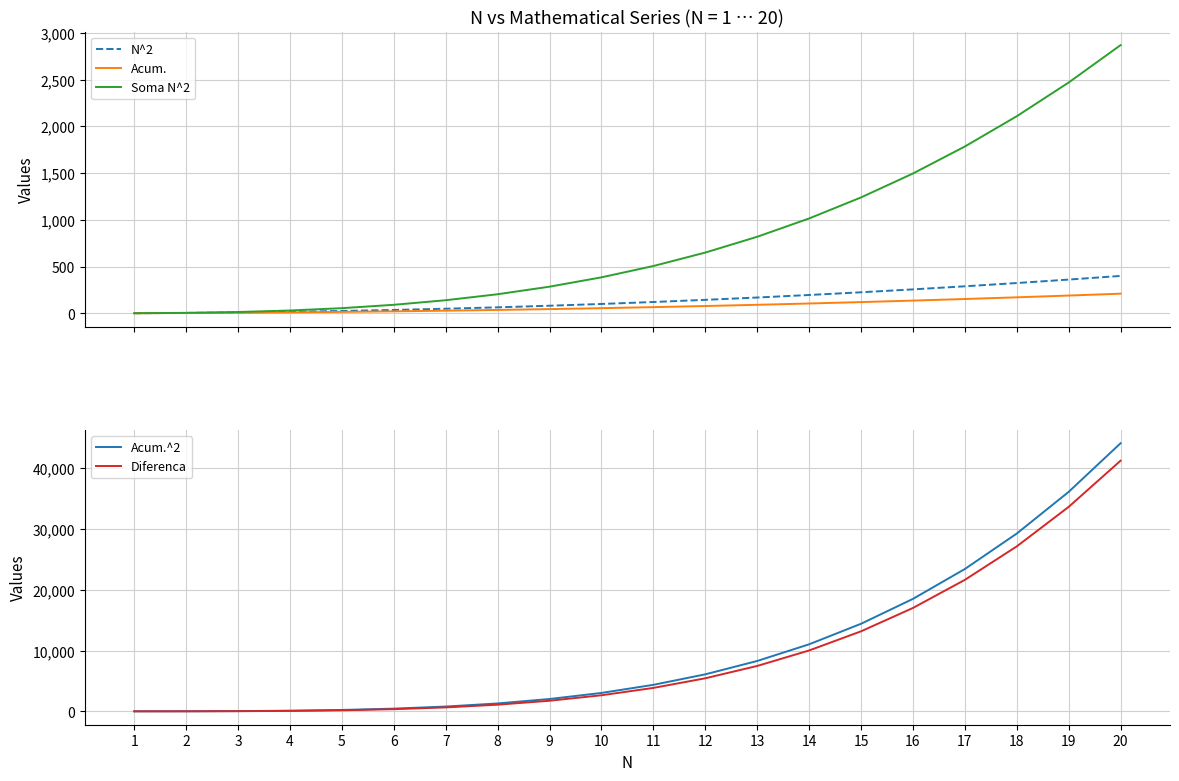

Which series has the largest range (max minus min)?

Acum.^2